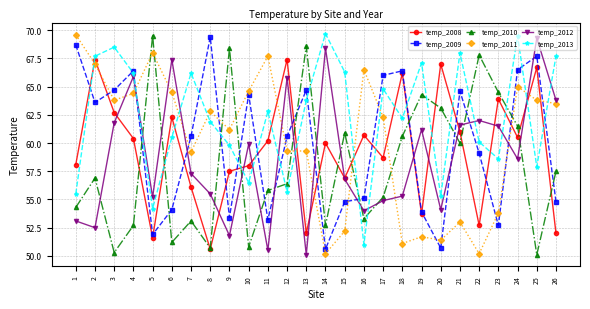

What is the difference between the highest and lowest values at 24?

10.9